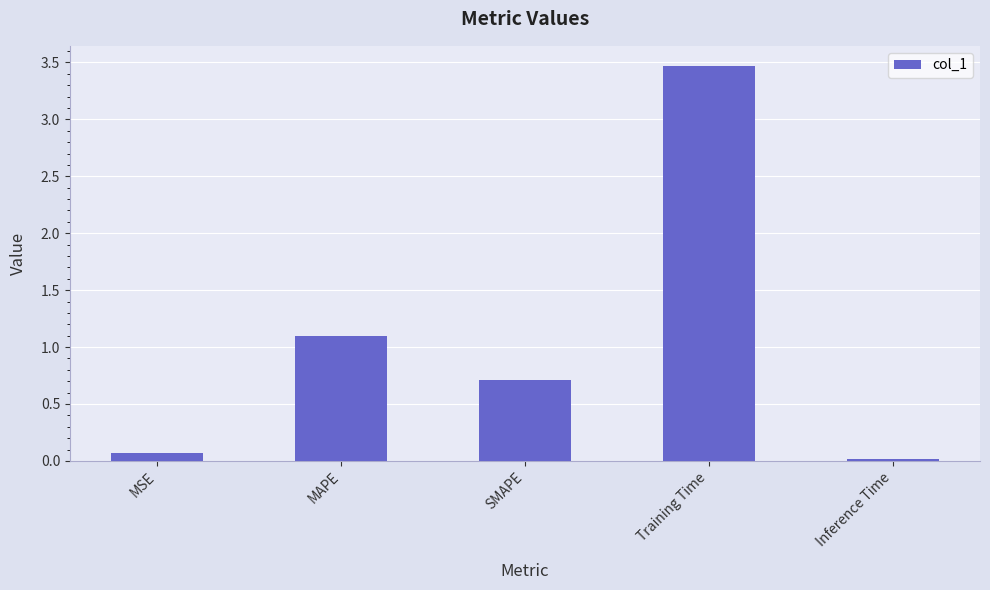

What is the difference between the maximum and minimum values?

3.5